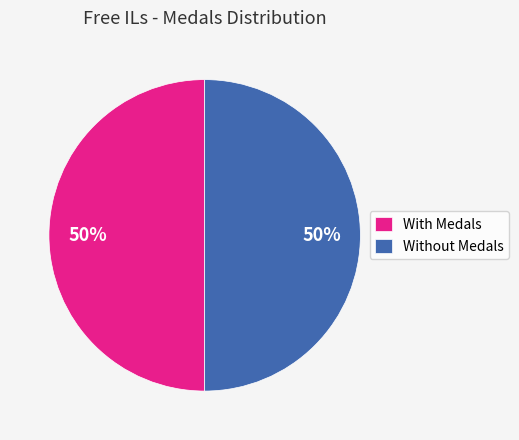

To the nearest percent, what is the average slice percentage?

50%